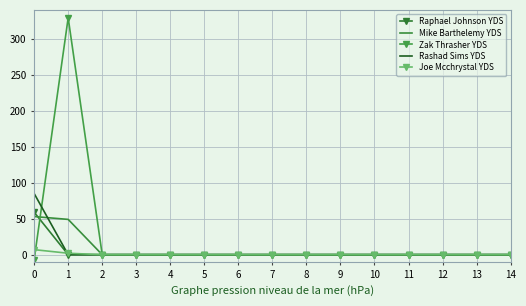

Is the value of Zak Thrasher YDS at 10 greater than the value of Joe Mcchrystal YDS at 0?

No